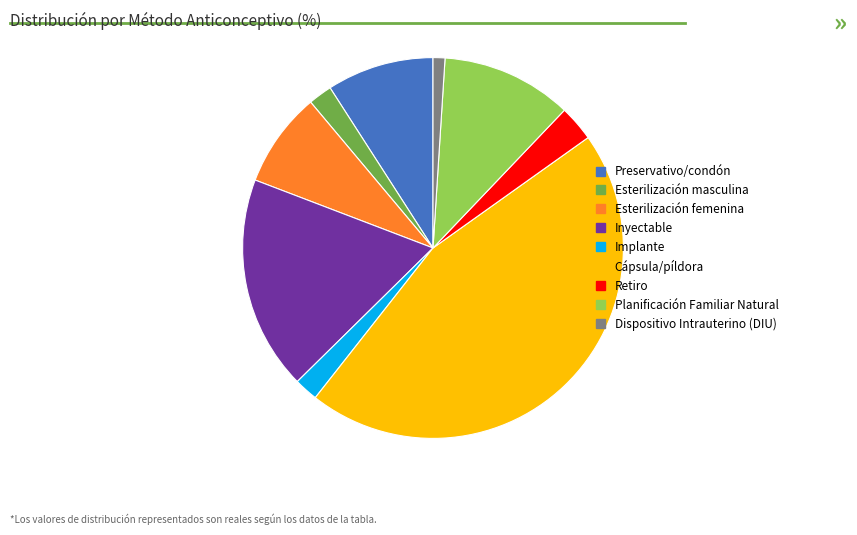

Between Retiro and Cápsula/píldora, which is larger?

Cápsula/píldora